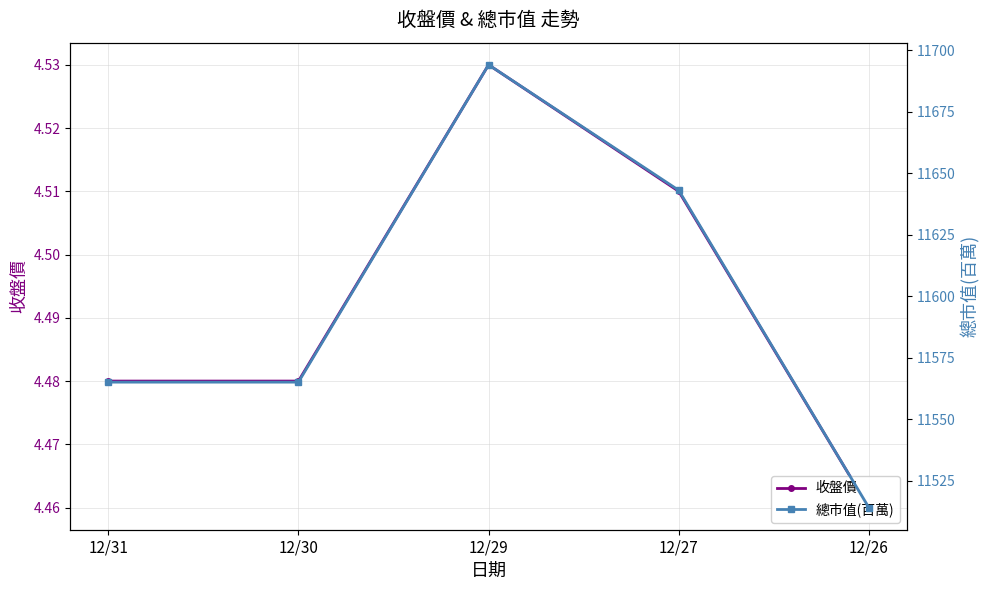

At which label does 總市值(百萬) reach its minimum?

12/26